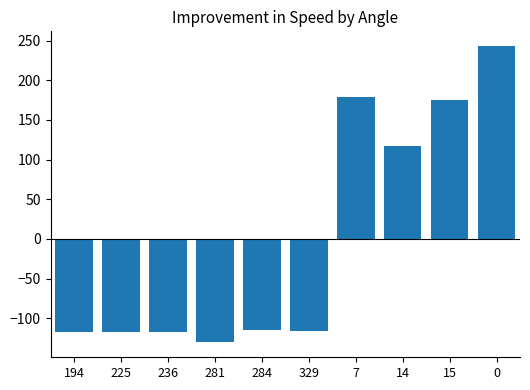

Between 15 and 329, which is larger?

15